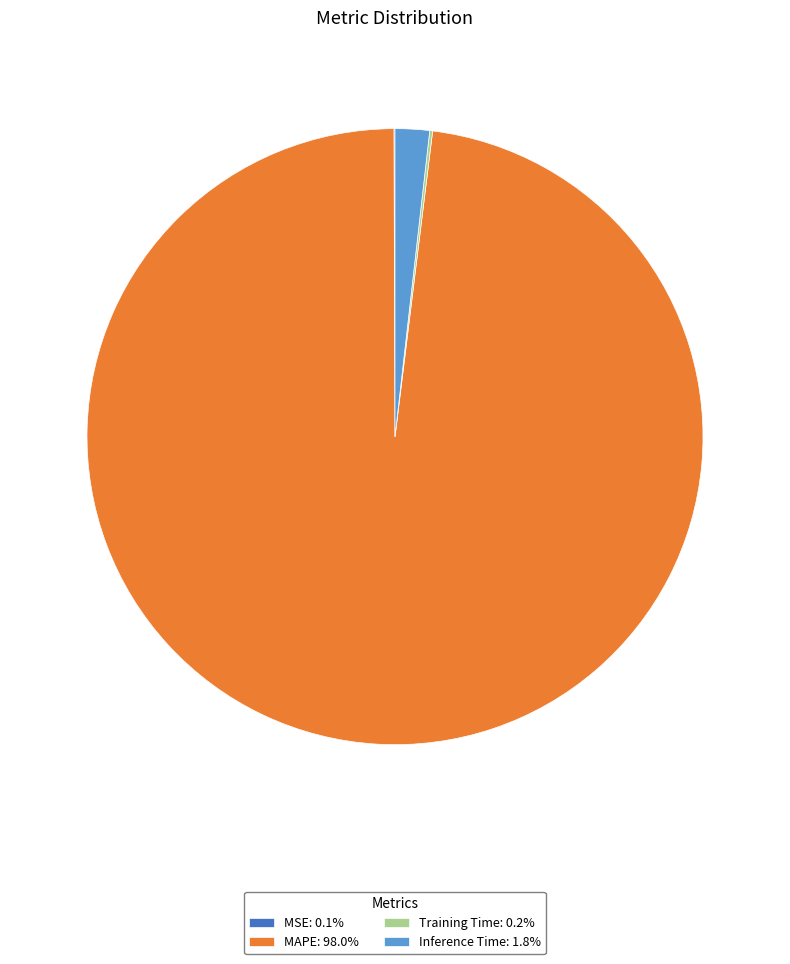

Is there any slice that represents more than half of the pie?

Yes